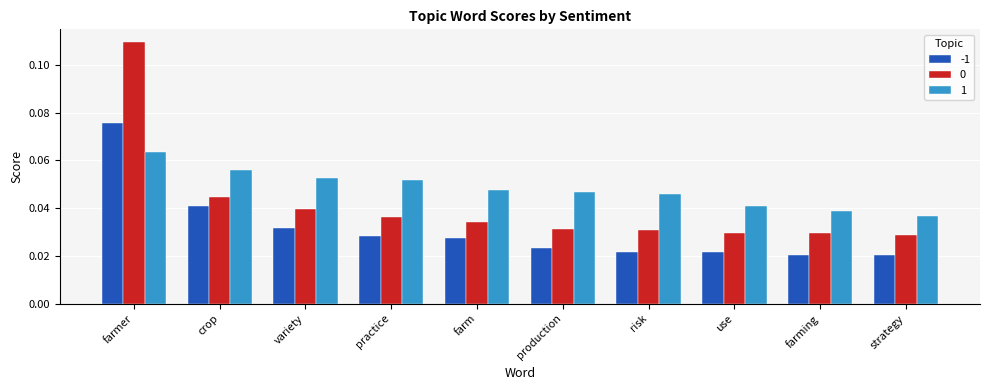

Count the 1 values in the range 0 to 1.

10